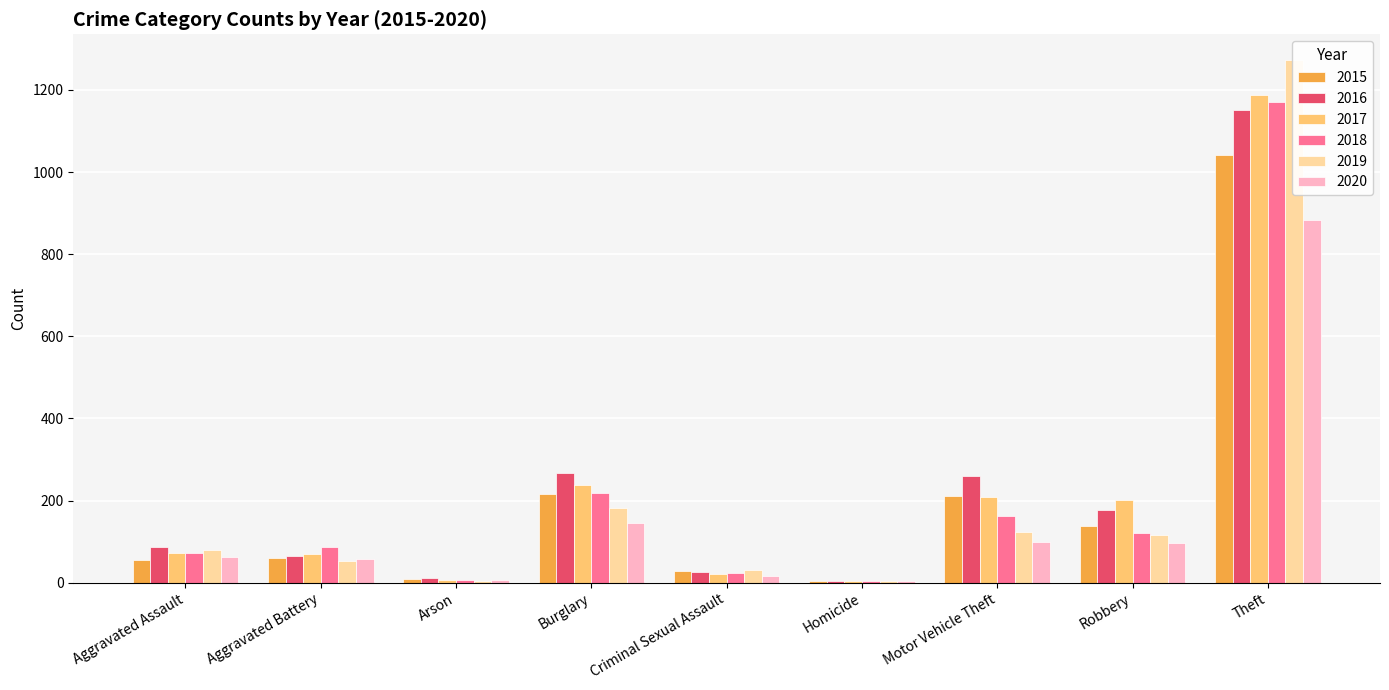

What is the value of the 2020 bar at the 8th from the left?

97